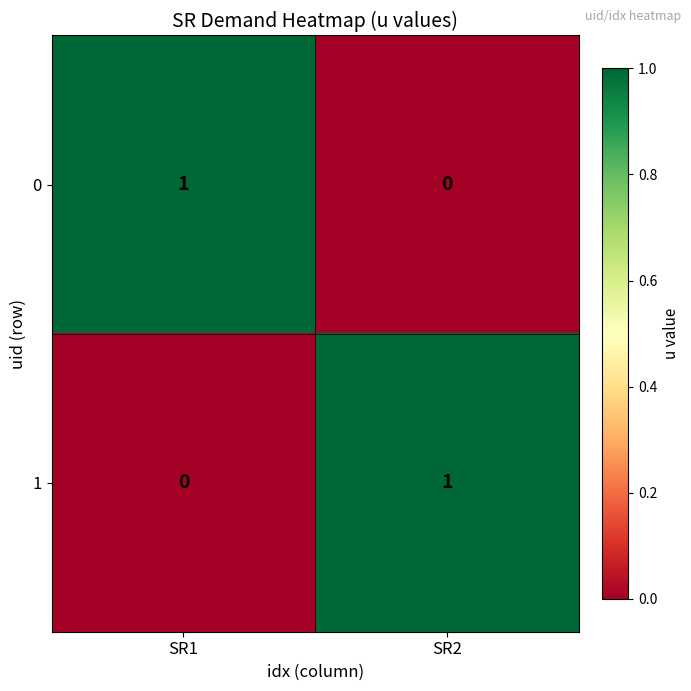

Which category has the highest value in the 0 series?

SR1